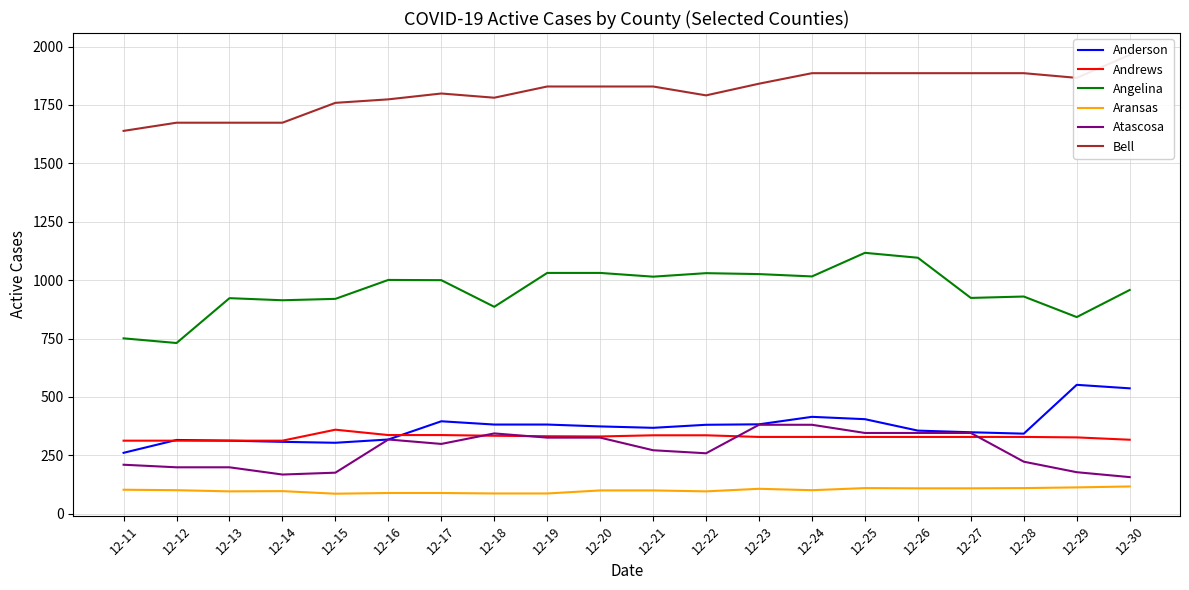

What is the highest value of the Aransas series?

117